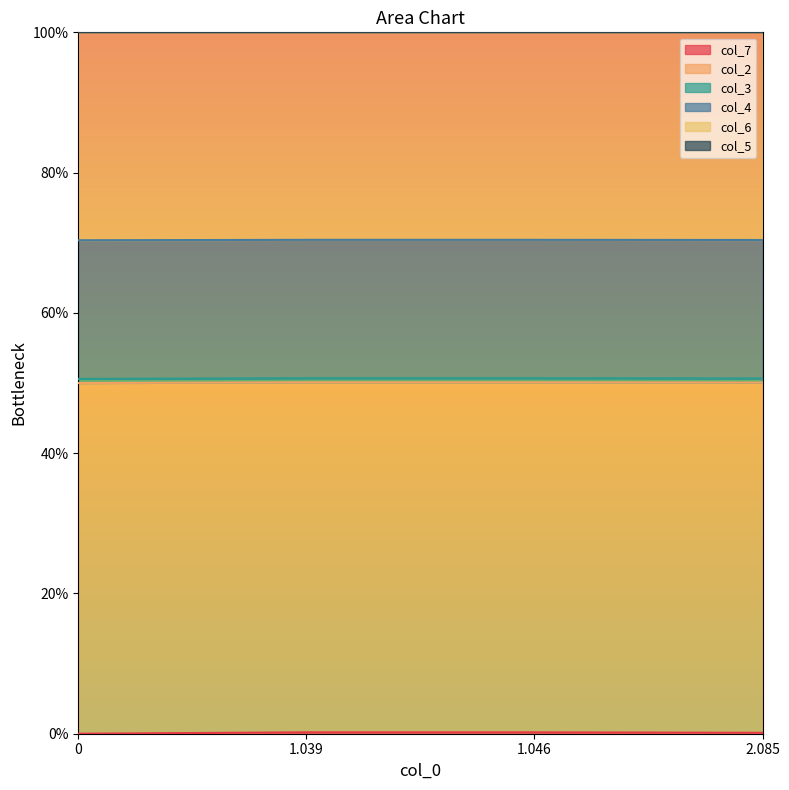

True or false: col_2 and col_6 intersect in this chart.

False